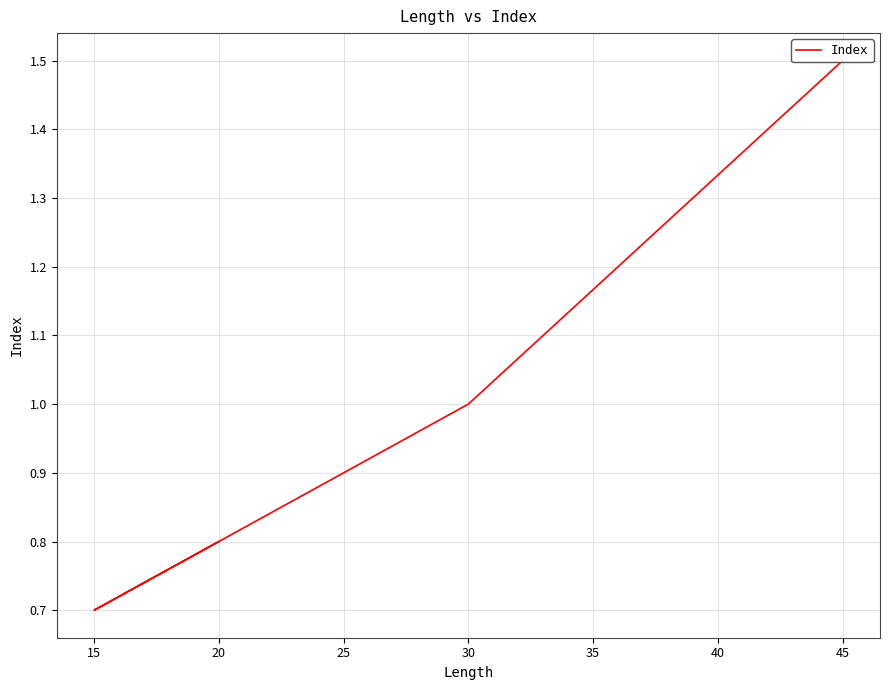

What is the minimum value shown in the chart?

0.7